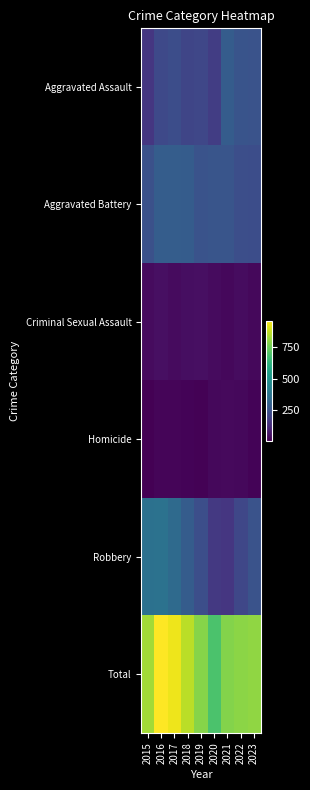

How many series are shown in this chart?

6